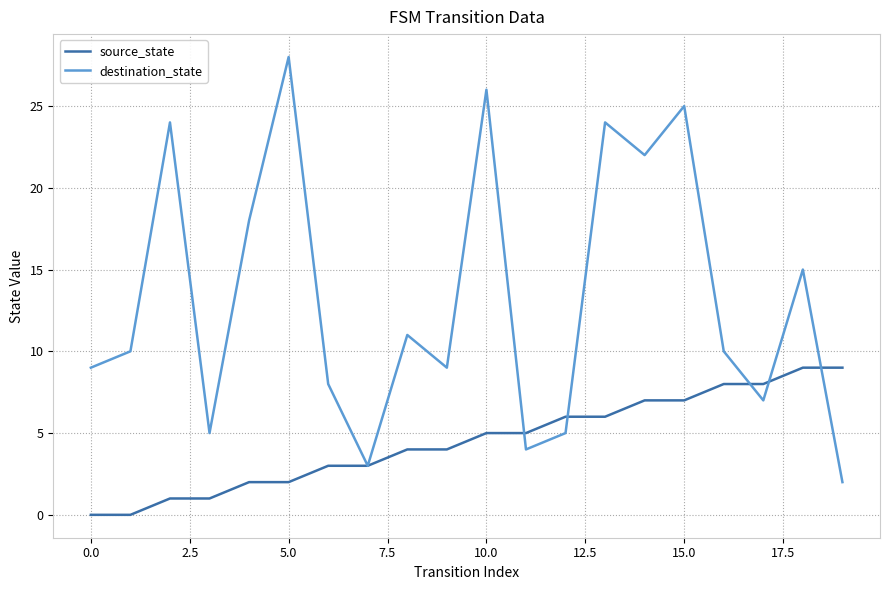

Which series ends up on top after the final intersection of destination_state and source_state?

source_state